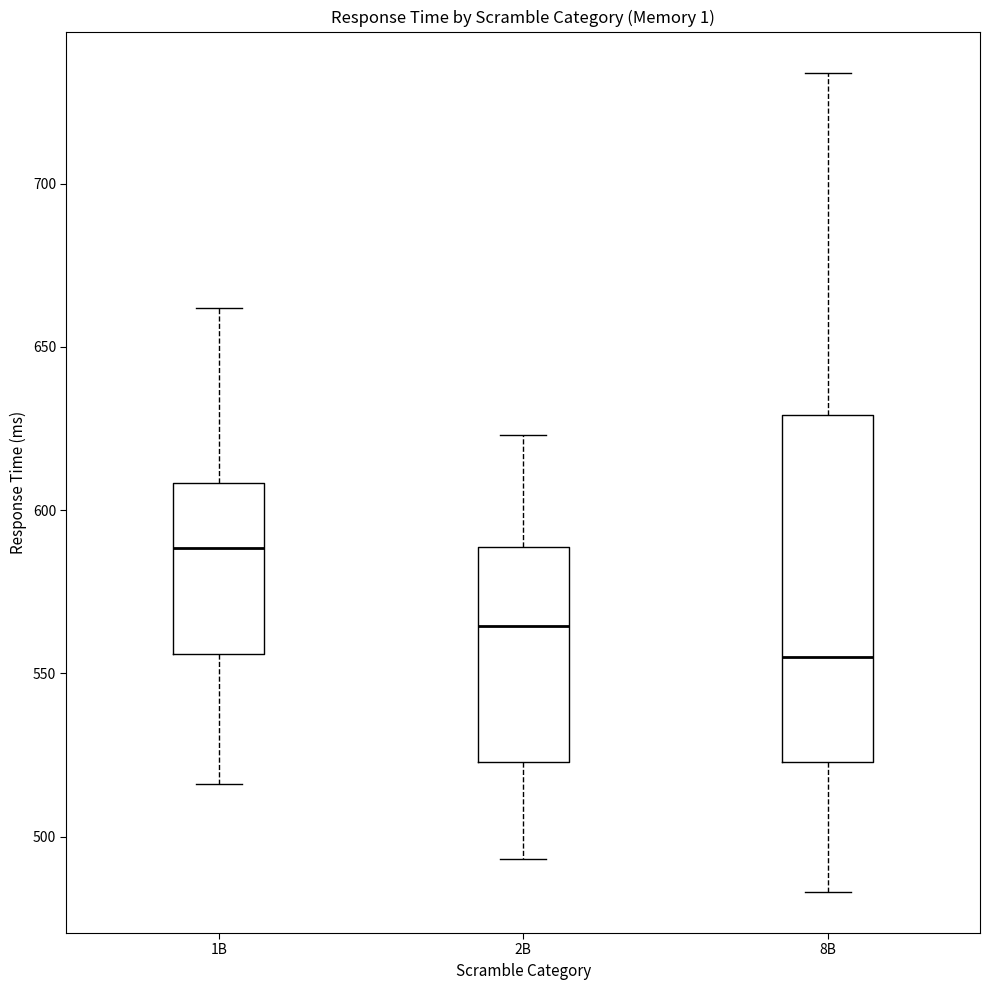

Which box is the tallest, from its lower edge to its upper edge?

8B